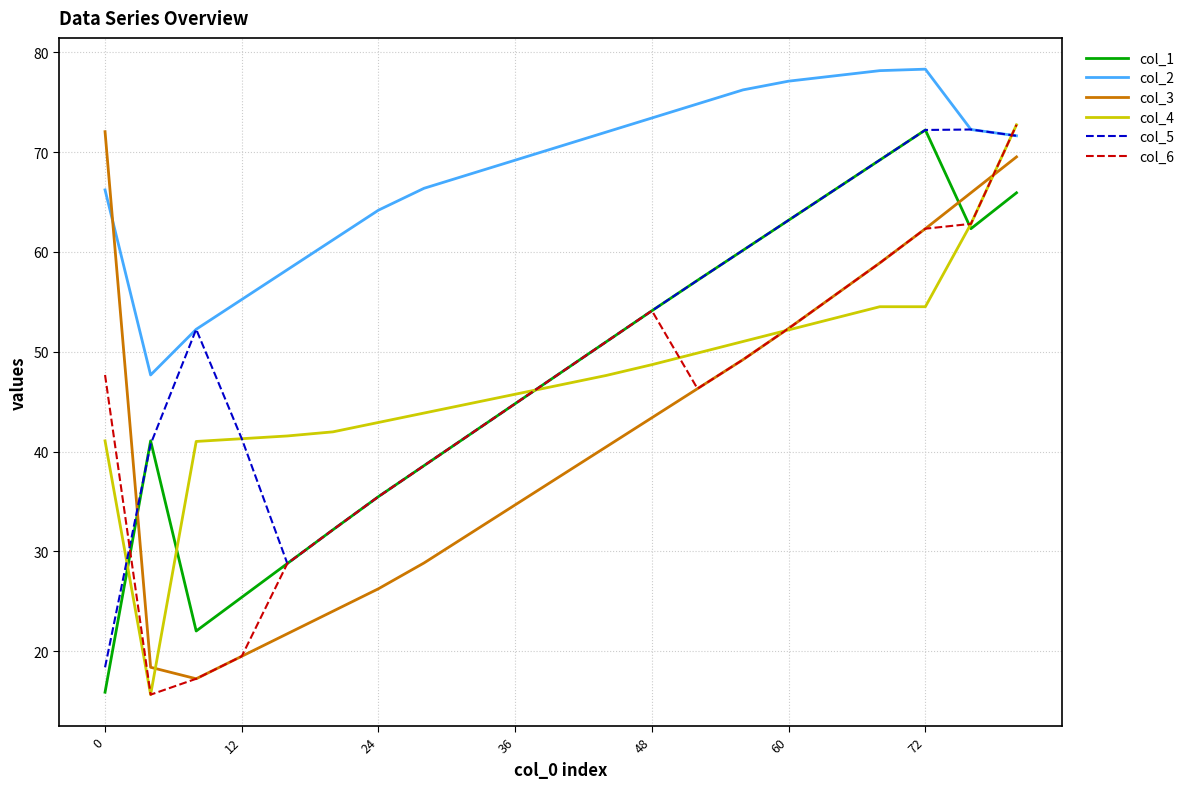

What is the difference between the maximum and minimum values in the col_2 series?

30.6